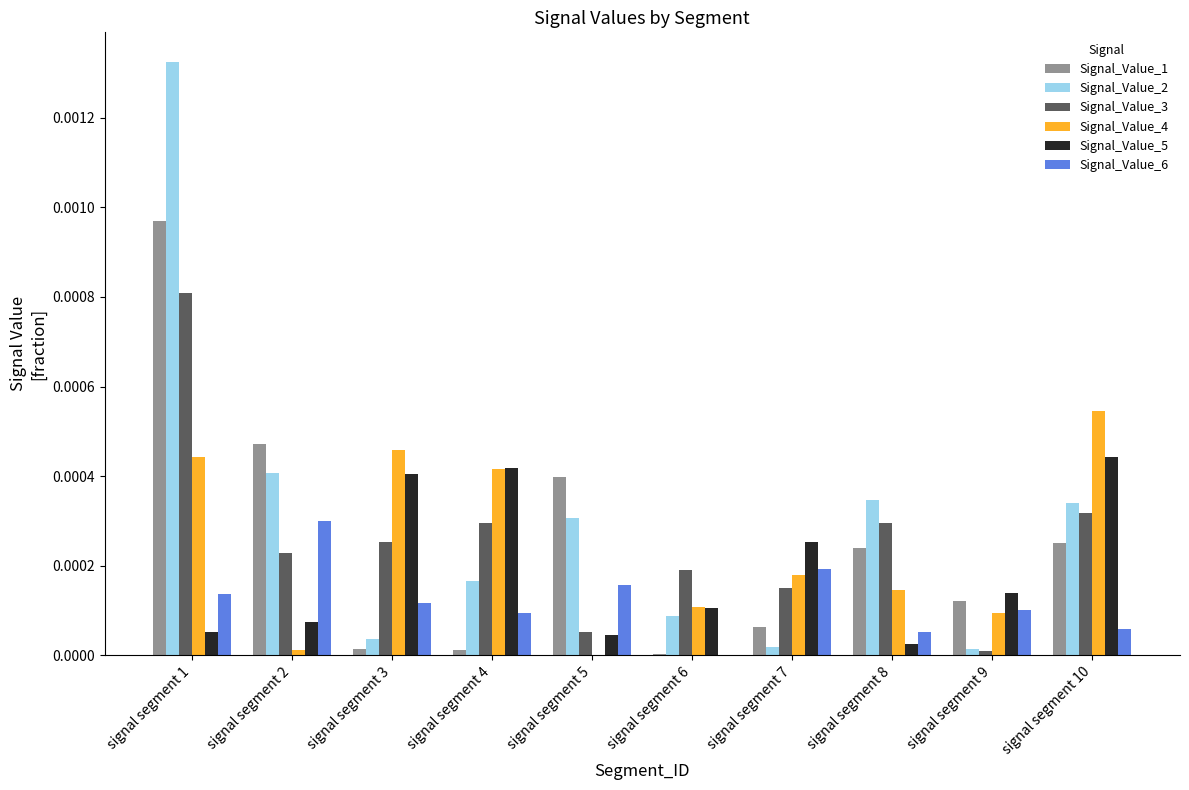

Count the number of categories in the chart.

10